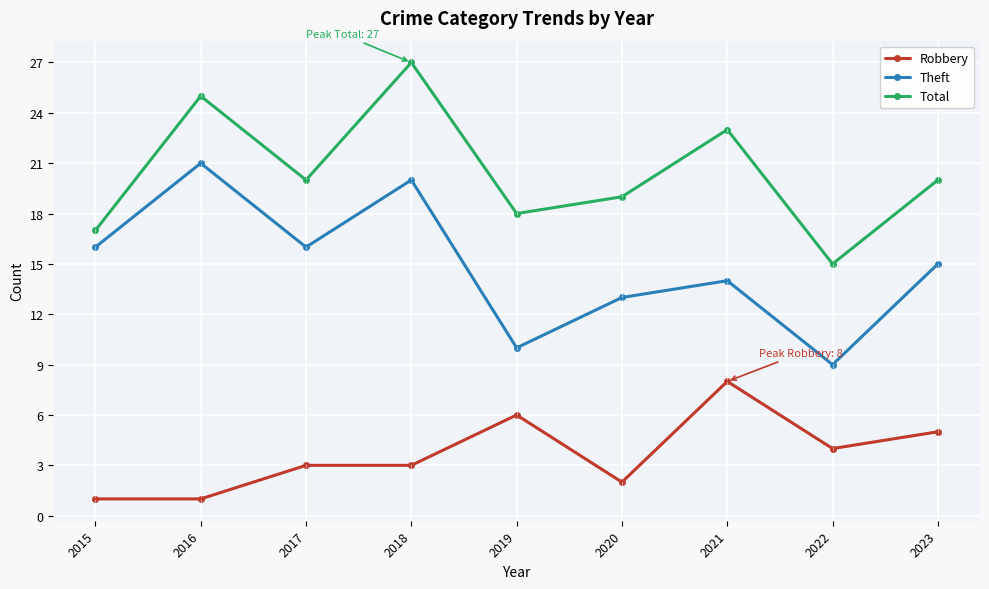

What is the smallest value displayed?

1